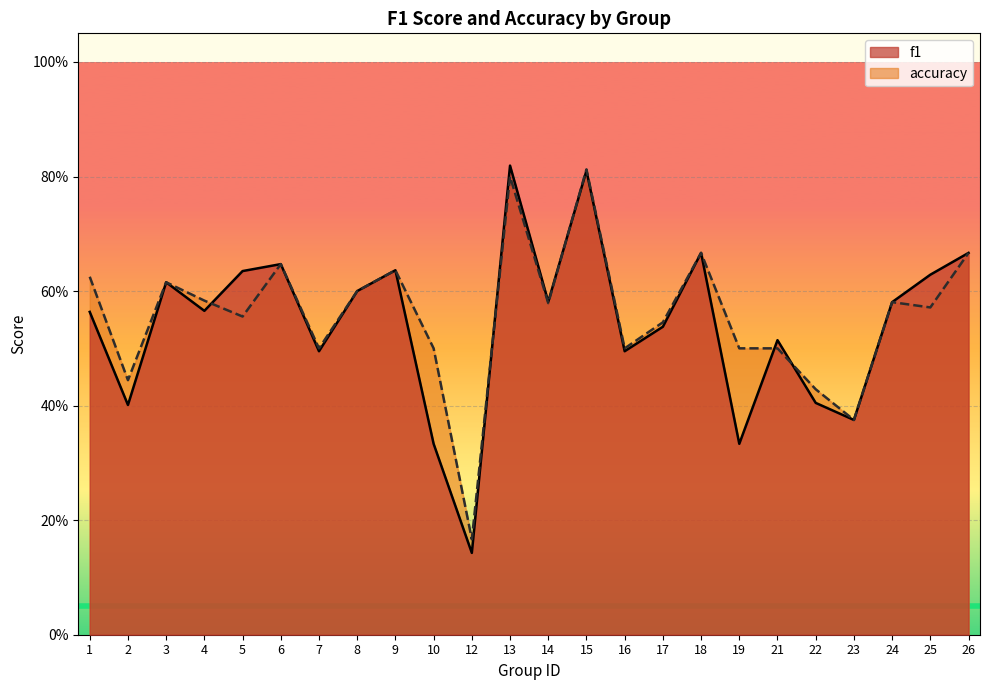

Between 6 and 25, which series saw the biggest shift?

accuracy